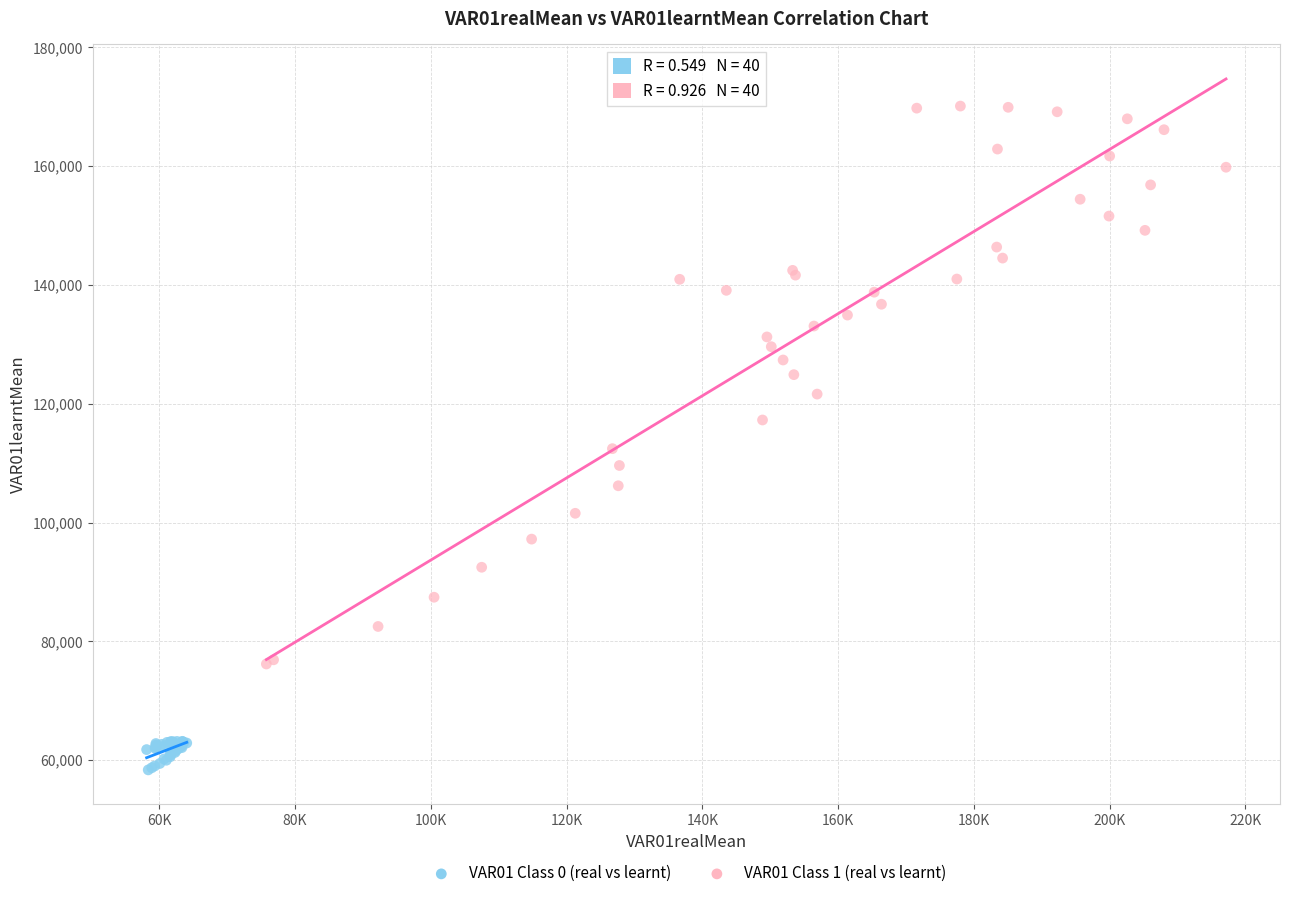

Which series reaches the maximum Y coordinate?

VAR01 Class 1 (real vs learnt)